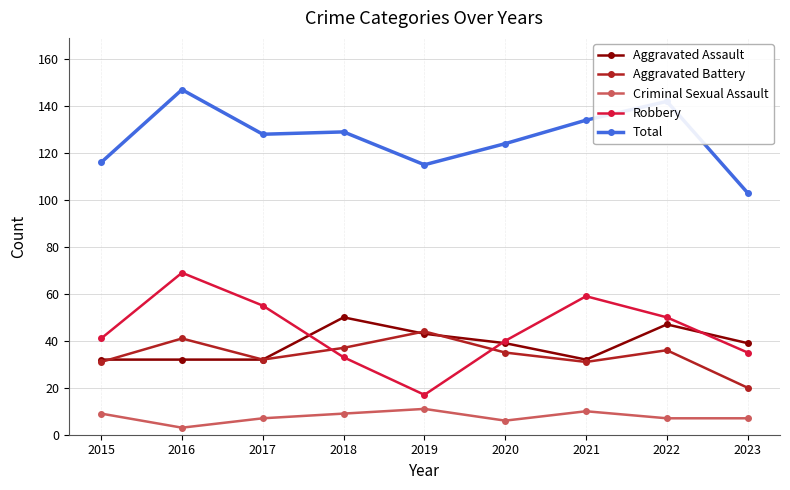

What are all the series names shown in the legend?

Aggravated Assault, Aggravated Battery, Criminal Sexual Assault, Robbery, Total